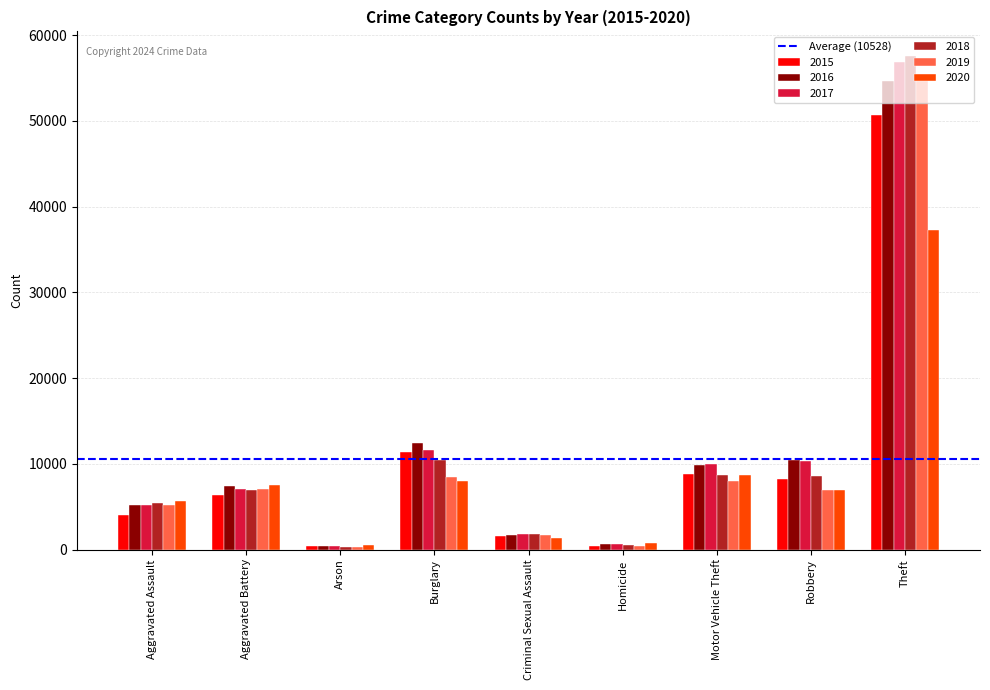

At which label does 2020 reach its peak?

Theft